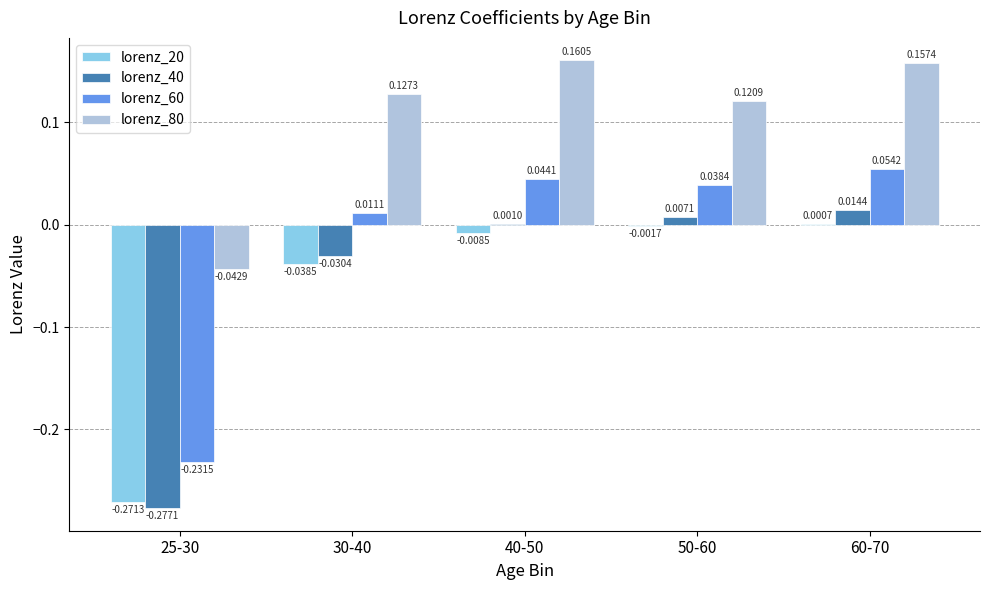

Which series has the largest total across all categories?

lorenz_80